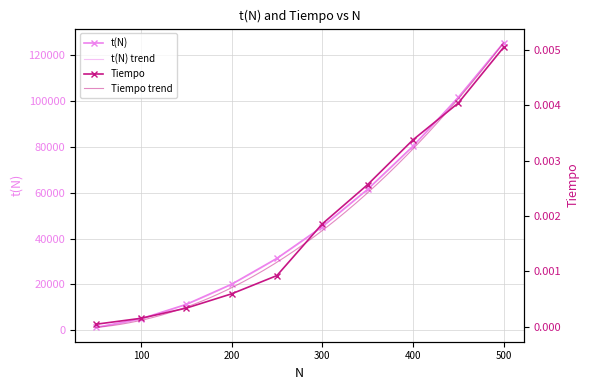

Where is t(N) nearest to the value 63261?

350